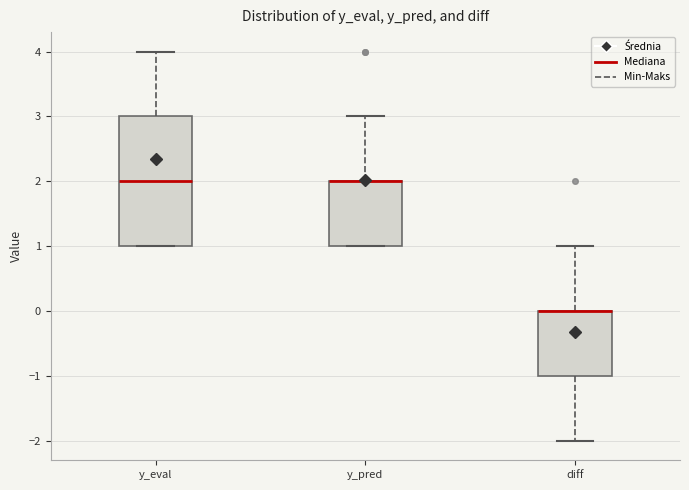

Which box is the tallest, from its lower edge to its upper edge?

y_eval